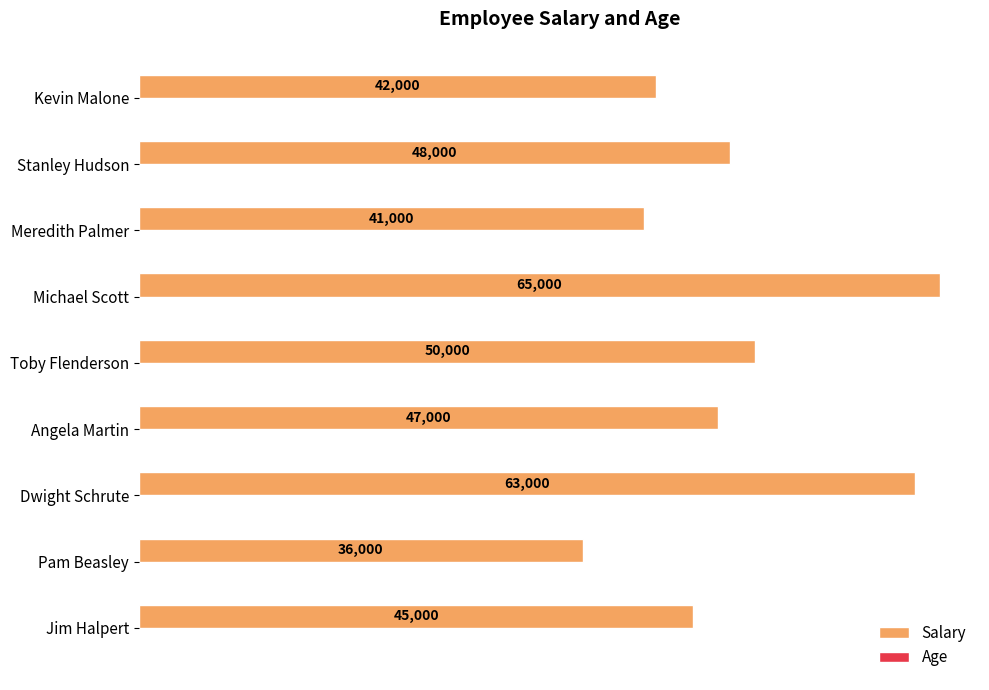

The Salary series shows 65000 at Michael Scott. True or false?

True